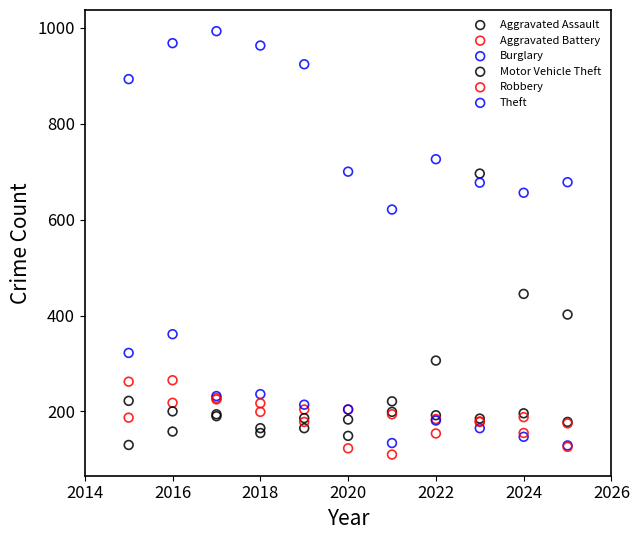

Which series reaches the minimum Y coordinate?

Robbery